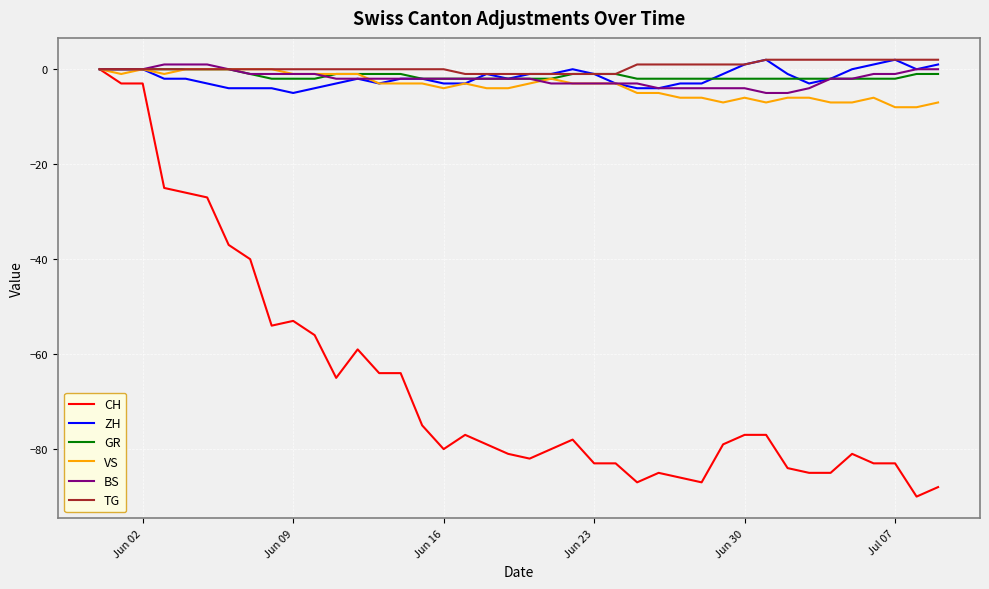

Which series has the largest range (max minus min)?

CH